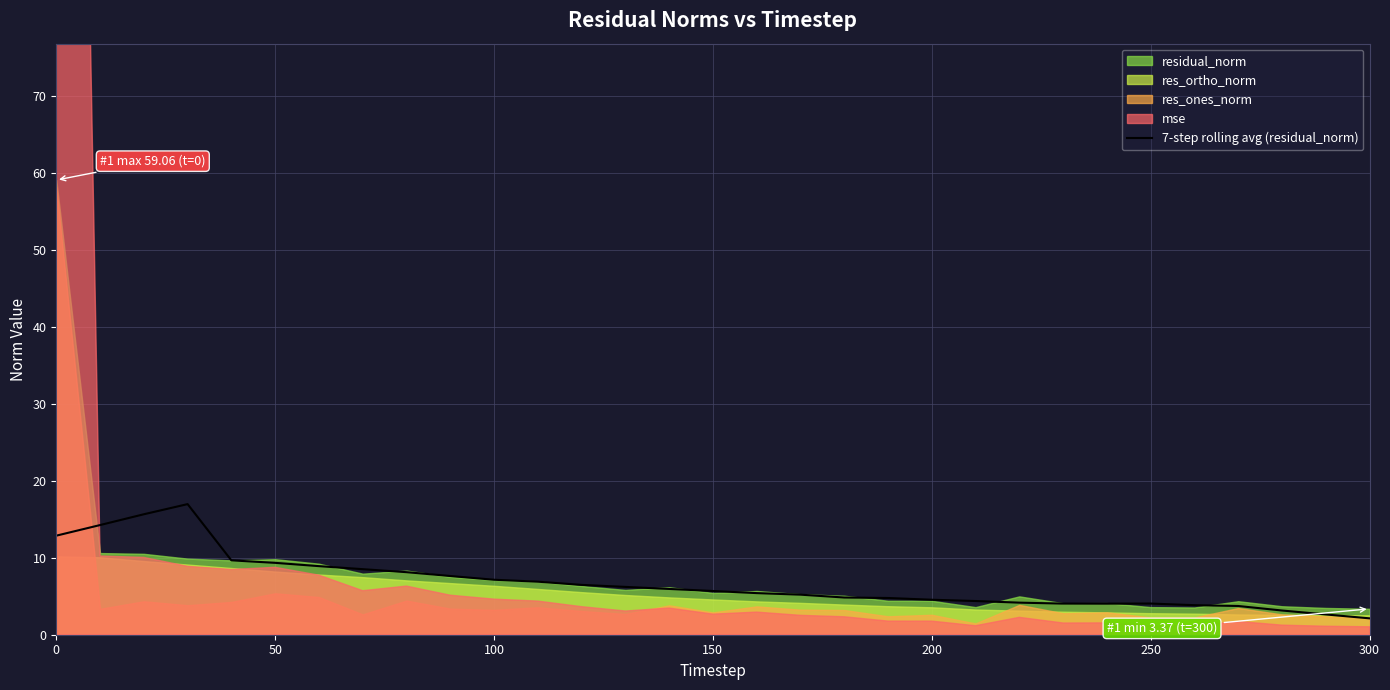

Is it true that the value at 26 is 1.0?

False